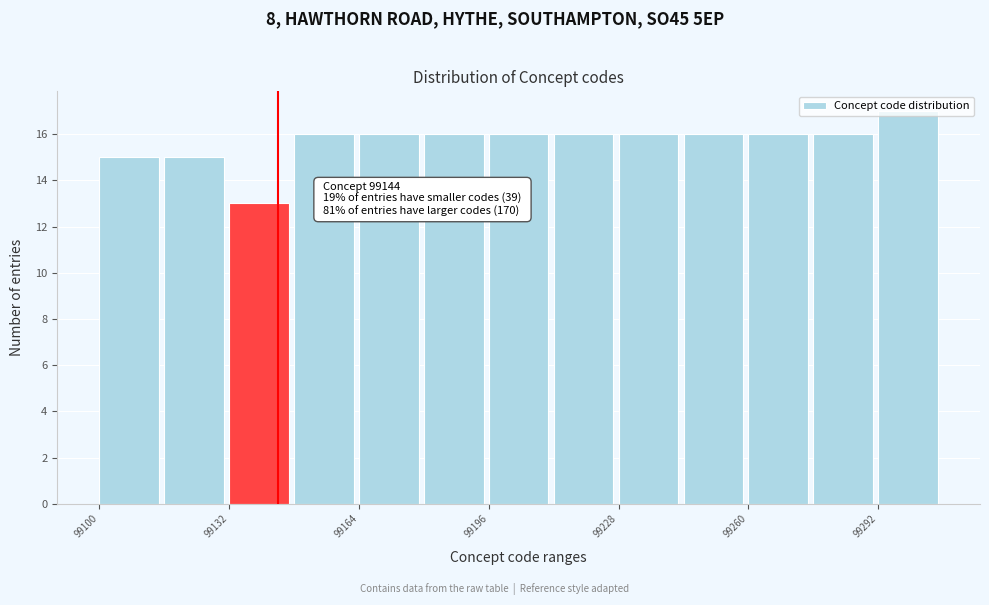

Read against the x-axis, roughly where is the centre of the tallest bar?

99300